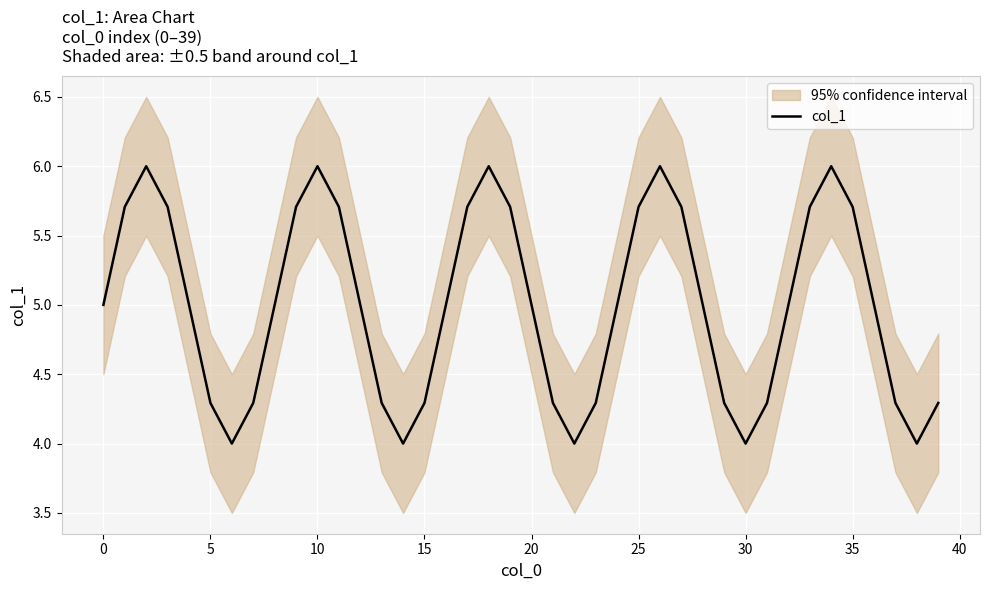

What is the lowest value of the col_1 series?

4.0